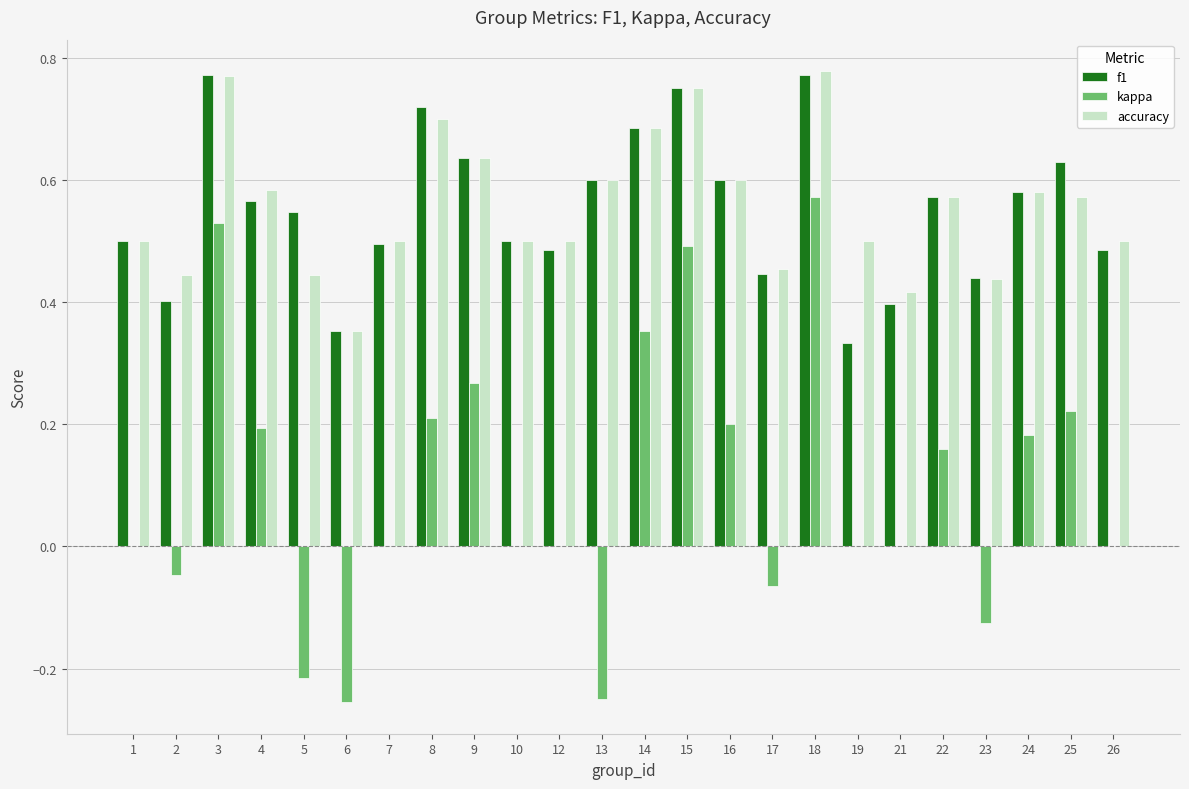

Between 6 and 17, which series saw the biggest shift?

kappa